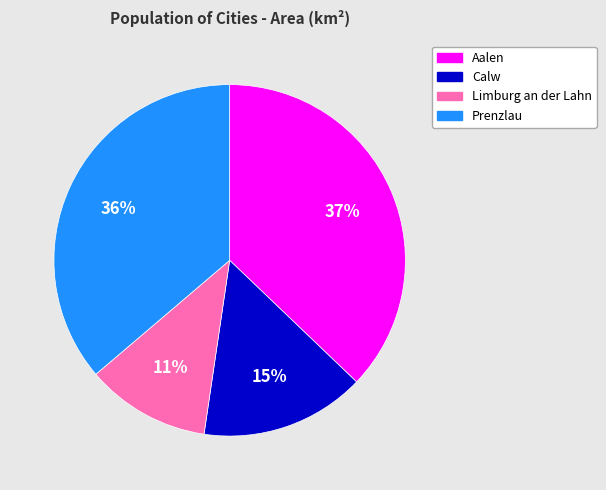

What is the largest slice in the pie chart?

Aalen